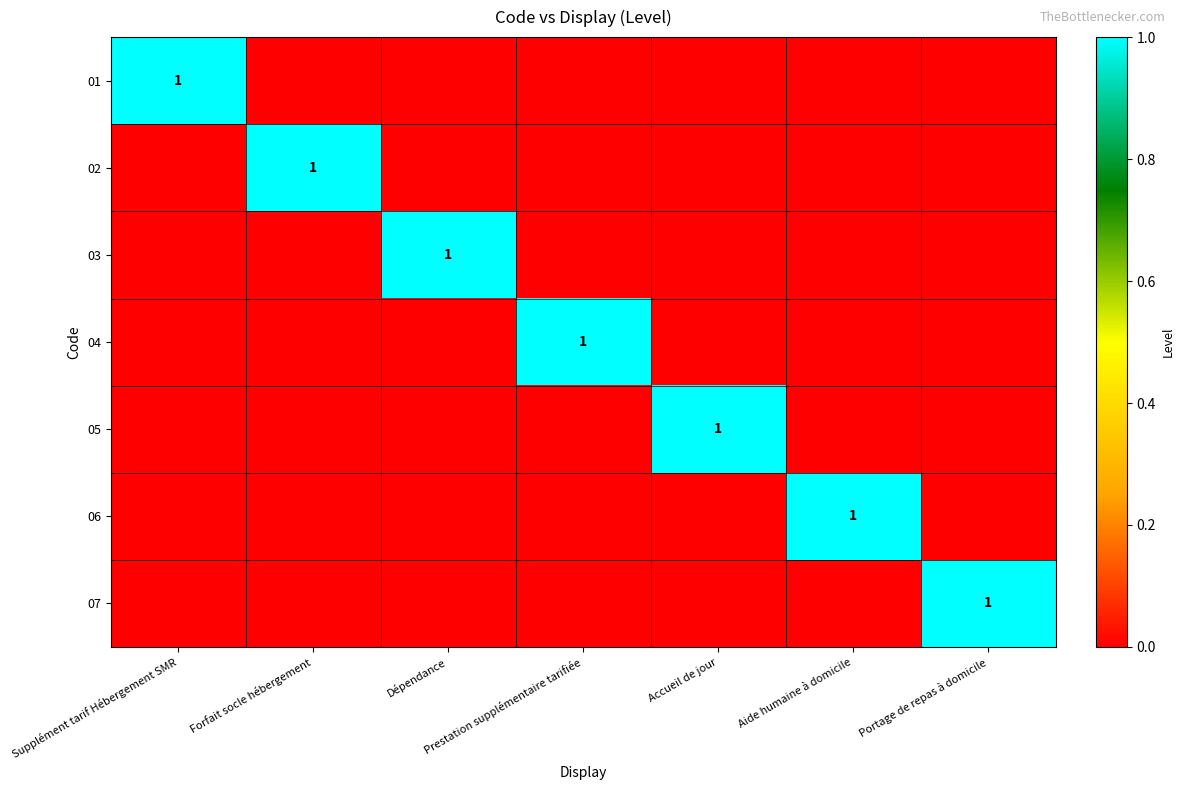

Count the 01 values in the range 0 to 1.

7